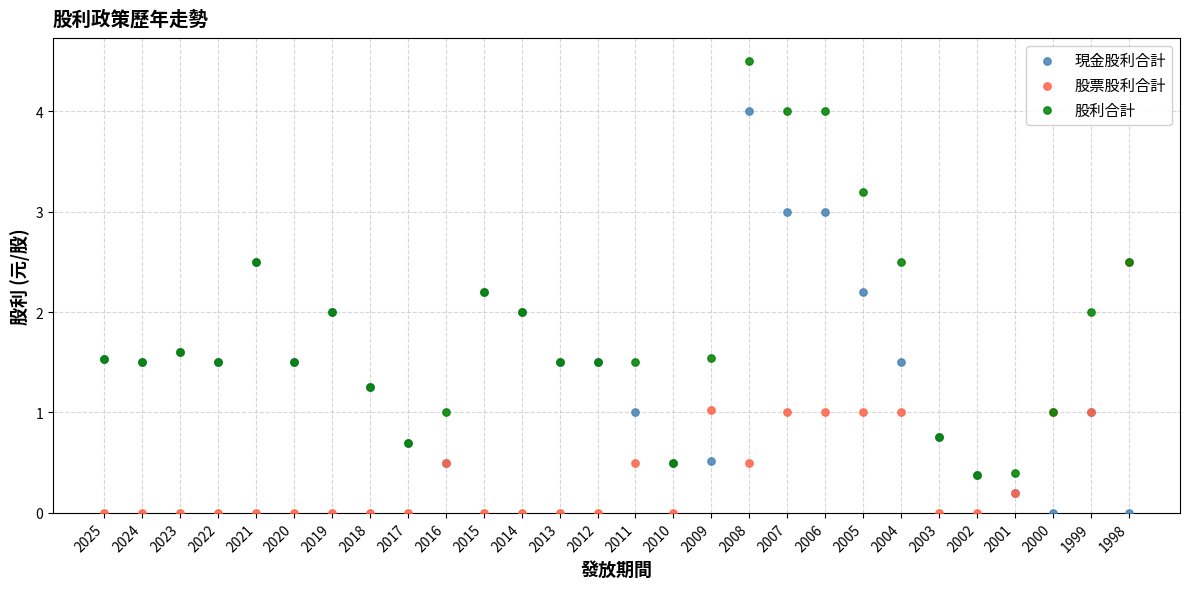

Which series contains the highest Y value?

股利合計